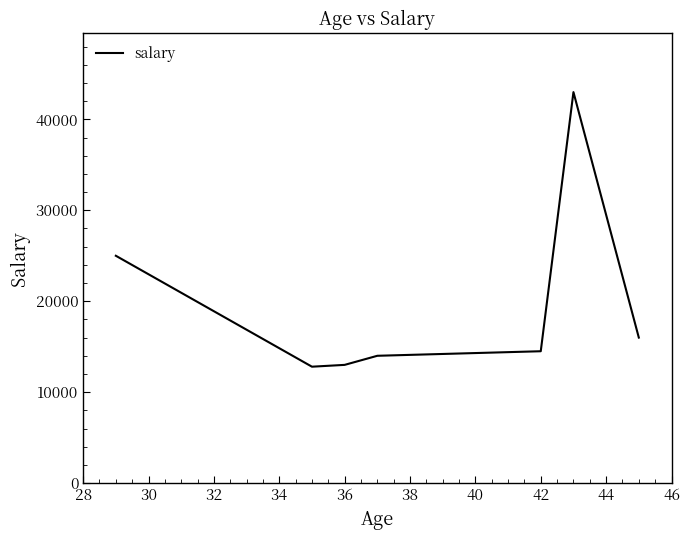

Reading left to right, what are all the values shown in this chart?

25000	12800	13000	14000	14500	43000	16000